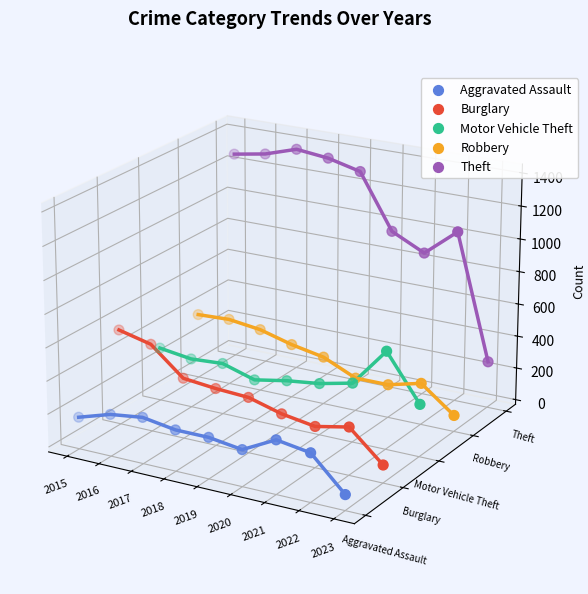

Is the value of Motor Vehicle Theft at 2019 greater than the value of Aggravated Assault at 2020?

Yes